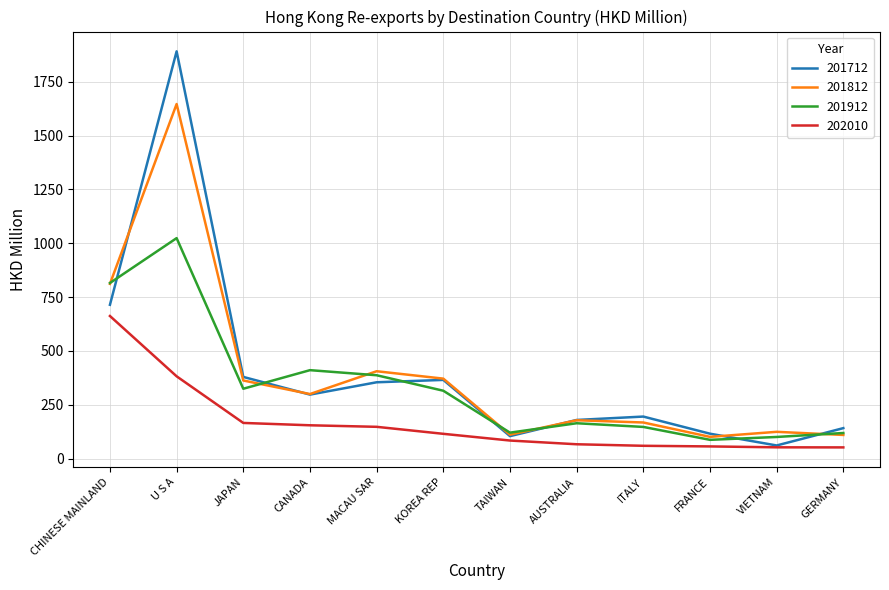

At how many categories does at least one series exceed 1273?

1